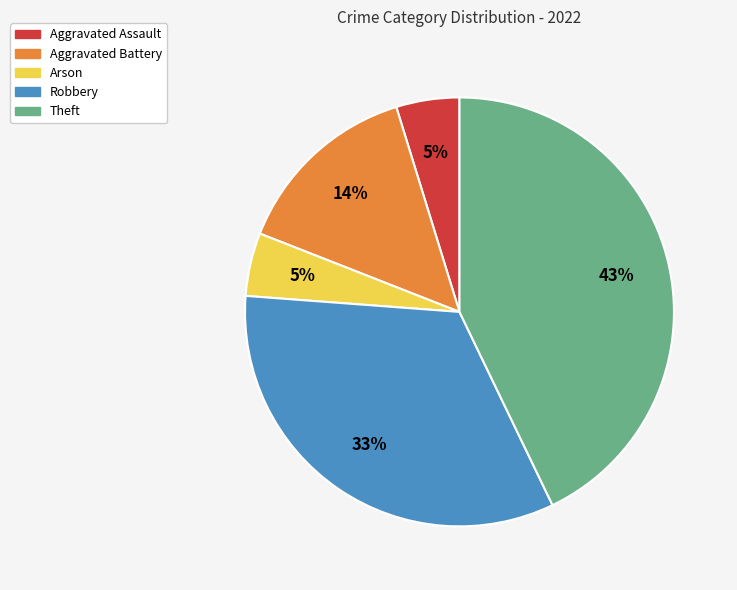

To the nearest percent, what is the average slice percentage?

20%